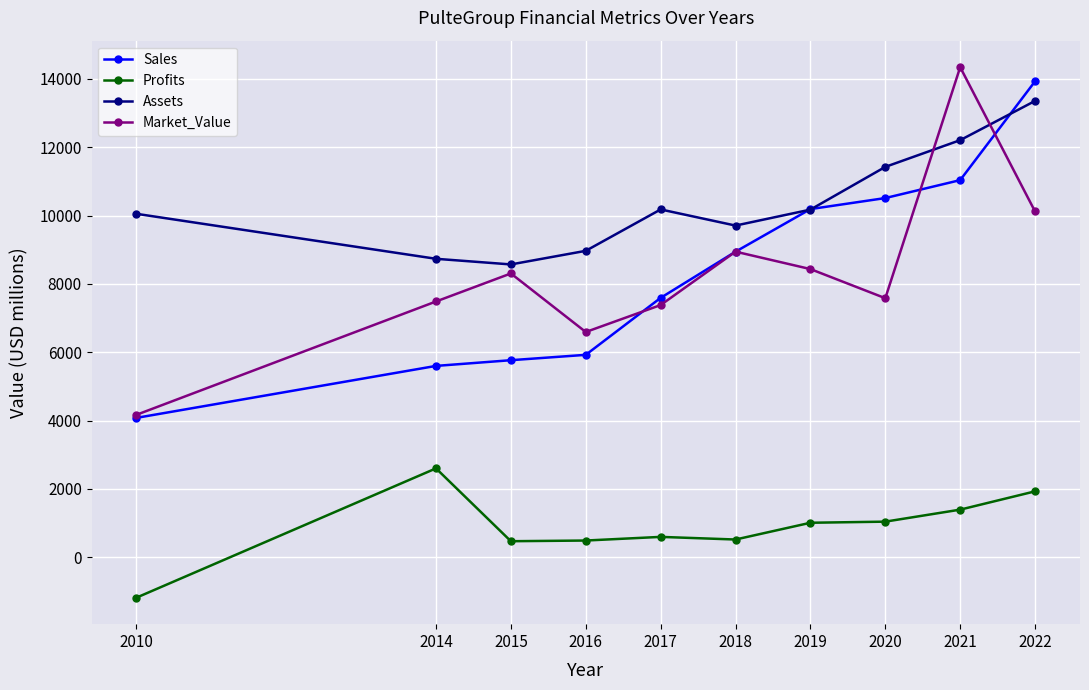

Is this an area chart (filled region under the line)?

No